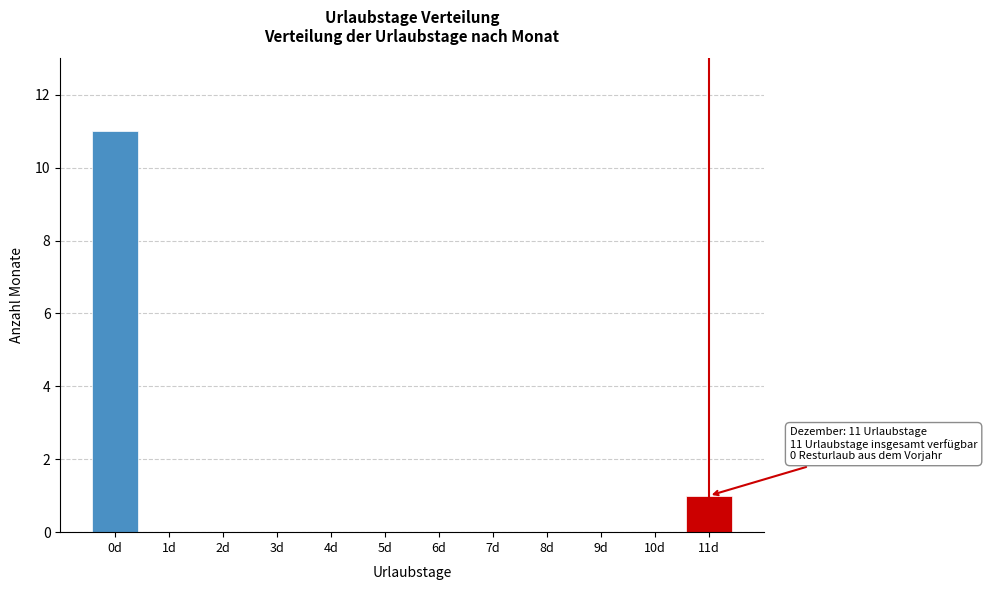

Which range on the x-axis has the tallest bar?

-0.5 to 0.5